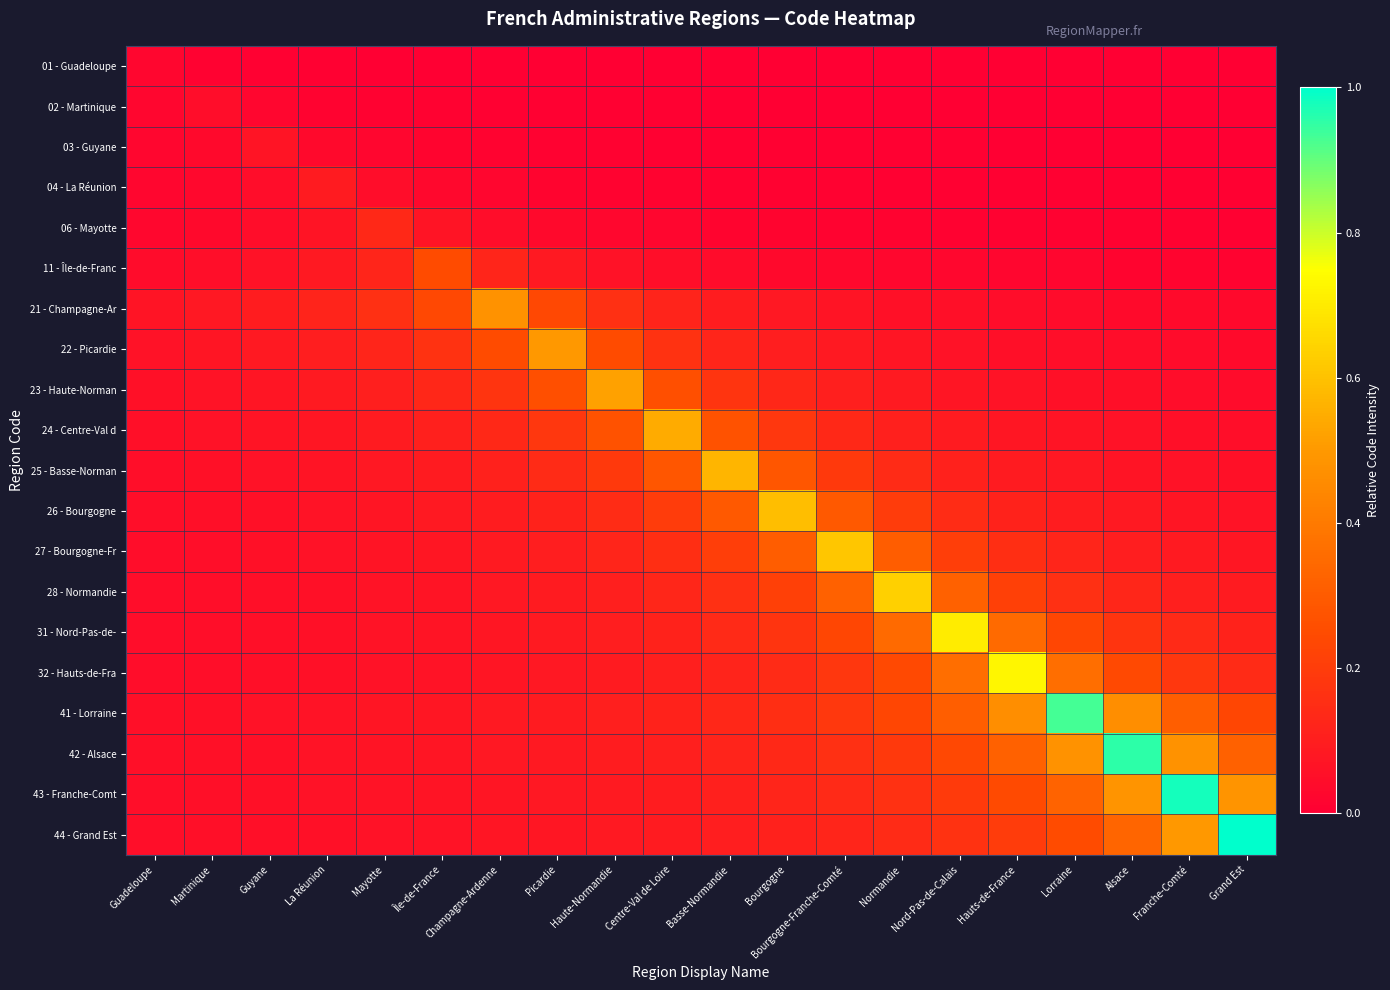

Reading right to left, list all the values displayed in this chart.

01 - Guadeloupe: Grand Est=0.0	Franche-Comté=0.0	Alsace=0.0	Lorraine=0.0	Hauts-de-France=0.0	Nord-Pas-de-Calais=0.0	Normandie=0.0	Bourgogne-Franche-Comté=0.0	Bourgogne=0.0	Basse-Normandie=0.0	Centre-Val de Loire=0.0	Haute-Normandie=0.0	Picardie=0.0	Champagne-Ardenne=0.0	Île-de-France=0.0	Mayotte=0.0	La Réunion=0.0	Guyane=0.0	Martinique=0.0	Guadeloupe=0.0
02 - Martinique: Grand Est=0.0	Franche-Comté=0.0	Alsace=0.0	Lorraine=0.0	Hauts-de-France=0.0	Nord-Pas-de-Calais=0.0	Normandie=0.0	Bourgogne-Franche-Comté=0.0	Bourgogne=0.0	Basse-Normandie=0.0	Centre-Val de Loire=0.0	Haute-Normandie=0.0	Picardie=0.0	Champagne-Ardenne=0.0	Île-de-France=0.0	Mayotte=0.0	La Réunion=0.0	Guyane=0.0	Martinique=0.0	Guadeloupe=0.0
03 - Guyane: Grand Est=0.0	Franche-Comté=0.0	Alsace=0.0	Lorraine=0.0	Hauts-de-France=0.0	Nord-Pas-de-Calais=0.0	Normandie=0.0	Bourgogne-Franche-Comté=0.0	Bourgogne=0.0	Basse-Normandie=0.0	Centre-Val de Loire=0.0	Haute-Normandie=0.0	Picardie=0.0	Champagne-Ardenne=0.0	Île-de-France=0.0	Mayotte=0.0	La Réunion=0.0	Guyane=0.1	Martinique=0.0	Guadeloupe=0.0
04 - La Réunion: Grand Est=0.0	Franche-Comté=0.0	Alsace=0.0	Lorraine=0.0	Hauts-de-France=0.0	Nord-Pas-de-Calais=0.0	Normandie=0.0	Bourgogne-Franche-Comté=0.0	Bourgogne=0.0	Basse-Normandie=0.0	Centre-Val de Loire=0.0	Haute-Normandie=0.0	Picardie=0.0	Champagne-Ardenne=0.0	Île-de-France=0.0	Mayotte=0.0	La Réunion=0.1	Guyane=0.0	Martinique=0.0	Guadeloupe=0.0
06 - Mayotte: Grand Est=0.0	Franche-Comté=0.0	Alsace=0.0	Lorraine=0.0	Hauts-de-France=0.0	Nord-Pas-de-Calais=0.0	Normandie=0.0	Bourgogne-Franche-Comté=0.0	Bourgogne=0.0	Basse-Normandie=0.0	Centre-Val de Loire=0.0	Haute-Normandie=0.0	Picardie=0.0	Champagne-Ardenne=0.0	Île-de-France=0.1	Mayotte=0.1	La Réunion=0.1	Guyane=0.0	Martinique=0.0	Guadeloupe=0.0
11 - Île-de-Franc: Grand Est=0.0	Franche-Comté=0.0	Alsace=0.0	Lorraine=0.0	Hauts-de-France=0.0	Nord-Pas-de-Calais=0.0	Normandie=0.0	Bourgogne-Franche-Comté=0.0	Bourgogne=0.0	Basse-Normandie=0.0	Centre-Val de Loire=0.0	Haute-Normandie=0.1	Picardie=0.1	Champagne-Ardenne=0.1	Île-de-France=0.2	Mayotte=0.1	La Réunion=0.1	Guyane=0.1	Martinique=0.0	Guadeloupe=0.0
21 - Champagne-Ar: Grand Est=0.0	Franche-Comté=0.0	Alsace=0.0	Lorraine=0.0	Hauts-de-France=0.0	Nord-Pas-de-Calais=0.1	Normandie=0.1	Bourgogne-Franche-Comté=0.1	Bourgogne=0.1	Basse-Normandie=0.1	Centre-Val de Loire=0.1	Haute-Normandie=0.2	Picardie=0.2	Champagne-Ardenne=0.5	Île-de-France=0.2	Mayotte=0.2	La Réunion=0.1	Guyane=0.1	Martinique=0.1	Guadeloupe=0.1
22 - Picardie: Grand Est=0.0	Franche-Comté=0.0	Alsace=0.0	Lorraine=0.0	Hauts-de-France=0.1	Nord-Pas-de-Calais=0.1	Normandie=0.1	Bourgogne-Franche-Comté=0.1	Bourgogne=0.1	Basse-Normandie=0.1	Centre-Val de Loire=0.2	Haute-Normandie=0.2	Picardie=0.5	Champagne-Ardenne=0.2	Île-de-France=0.2	Mayotte=0.1	La Réunion=0.1	Guyane=0.1	Martinique=0.1	Guadeloupe=0.1
23 - Haute-Norman: Grand Est=0.0	Franche-Comté=0.0	Alsace=0.1	Lorraine=0.1	Hauts-de-France=0.1	Nord-Pas-de-Calais=0.1	Normandie=0.1	Bourgogne-Franche-Comté=0.1	Bourgogne=0.1	Basse-Normandie=0.2	Centre-Val de Loire=0.3	Haute-Normandie=0.5	Picardie=0.3	Champagne-Ardenne=0.2	Île-de-France=0.1	Mayotte=0.1	La Réunion=0.1	Guyane=0.1	Martinique=0.1	Guadeloupe=0.1
24 - Centre-Val d: Grand Est=0.0	Franche-Comté=0.1	Alsace=0.1	Lorraine=0.1	Hauts-de-France=0.1	Nord-Pas-de-Calais=0.1	Normandie=0.1	Bourgogne-Franche-Comté=0.1	Bourgogne=0.2	Basse-Normandie=0.3	Centre-Val de Loire=0.5	Haute-Normandie=0.3	Picardie=0.2	Champagne-Ardenne=0.1	Île-de-France=0.1	Mayotte=0.1	La Réunion=0.1	Guyane=0.1	Martinique=0.1	Guadeloupe=0.1
25 - Basse-Norman: Grand Est=0.1	Franche-Comté=0.1	Alsace=0.1	Lorraine=0.1	Hauts-de-France=0.1	Nord-Pas-de-Calais=0.1	Normandie=0.1	Bourgogne-Franche-Comté=0.2	Bourgogne=0.3	Basse-Normandie=0.6	Centre-Val de Loire=0.3	Haute-Normandie=0.2	Picardie=0.1	Champagne-Ardenne=0.1	Île-de-France=0.1	Mayotte=0.1	La Réunion=0.1	Guyane=0.1	Martinique=0.1	Guadeloupe=0.1
26 - Bourgogne: Grand Est=0.1	Franche-Comté=0.1	Alsace=0.1	Lorraine=0.1	Hauts-de-France=0.1	Nord-Pas-de-Calais=0.1	Normandie=0.2	Bourgogne-Franche-Comté=0.3	Bourgogne=0.6	Basse-Normandie=0.3	Centre-Val de Loire=0.2	Haute-Normandie=0.1	Picardie=0.1	Champagne-Ardenne=0.1	Île-de-France=0.1	Mayotte=0.1	La Réunion=0.1	Guyane=0.1	Martinique=0.1	Guadeloupe=0.0
27 - Bourgogne-Fr: Grand Est=0.1	Franche-Comté=0.1	Alsace=0.1	Lorraine=0.1	Hauts-de-France=0.2	Nord-Pas-de-Calais=0.2	Normandie=0.3	Bourgogne-Franche-Comté=0.6	Bourgogne=0.3	Basse-Normandie=0.2	Centre-Val de Loire=0.2	Haute-Normandie=0.1	Picardie=0.1	Champagne-Ardenne=0.1	Île-de-France=0.1	Mayotte=0.1	La Réunion=0.1	Guyane=0.1	Martinique=0.1	Guadeloupe=0.0
28 - Normandie: Grand Est=0.1	Franche-Comté=0.1	Alsace=0.1	Lorraine=0.2	Hauts-de-France=0.2	Nord-Pas-de-Calais=0.3	Normandie=0.6	Bourgogne-Franche-Comté=0.3	Bourgogne=0.2	Basse-Normandie=0.2	Centre-Val de Loire=0.1	Haute-Normandie=0.1	Picardie=0.1	Champagne-Ardenne=0.1	Île-de-France=0.1	Mayotte=0.1	La Réunion=0.1	Guyane=0.1	Martinique=0.0	Guadeloupe=0.0
31 - Nord-Pas-de-: Grand Est=0.1	Franche-Comté=0.1	Alsace=0.2	Lorraine=0.2	Hauts-de-France=0.4	Nord-Pas-de-Calais=0.7	Normandie=0.4	Bourgogne-Franche-Comté=0.2	Bourgogne=0.2	Basse-Normandie=0.1	Centre-Val de Loire=0.1	Haute-Normandie=0.1	Picardie=0.1	Champagne-Ardenne=0.1	Île-de-France=0.1	Mayotte=0.1	La Réunion=0.1	Guyane=0.1	Martinique=0.0	Guadeloupe=0.0
32 - Hauts-de-Fra: Grand Est=0.1	Franche-Comté=0.2	Alsace=0.2	Lorraine=0.4	Hauts-de-France=0.7	Nord-Pas-de-Calais=0.4	Normandie=0.2	Bourgogne-Franche-Comté=0.2	Bourgogne=0.1	Basse-Normandie=0.1	Centre-Val de Loire=0.1	Haute-Normandie=0.1	Picardie=0.1	Champagne-Ardenne=0.1	Île-de-France=0.1	Mayotte=0.1	La Réunion=0.1	Guyane=0.1	Martinique=0.0	Guadeloupe=0.0
41 - Lorraine: Grand Est=0.2	Franche-Comté=0.3	Alsace=0.5	Lorraine=0.9	Hauts-de-France=0.5	Nord-Pas-de-Calais=0.3	Normandie=0.2	Bourgogne-Franche-Comté=0.2	Bourgogne=0.2	Basse-Normandie=0.1	Centre-Val de Loire=0.1	Haute-Normandie=0.1	Picardie=0.1	Champagne-Ardenne=0.1	Île-de-France=0.1	Mayotte=0.1	La Réunion=0.1	Guyane=0.1	Martinique=0.1	Guadeloupe=0.1
42 - Alsace: Grand Est=0.3	Franche-Comté=0.5	Alsace=1.0	Lorraine=0.5	Hauts-de-France=0.3	Nord-Pas-de-Calais=0.2	Normandie=0.2	Bourgogne-Franche-Comté=0.2	Bourgogne=0.1	Basse-Normandie=0.1	Centre-Val de Loire=0.1	Haute-Normandie=0.1	Picardie=0.1	Champagne-Ardenne=0.1	Île-de-France=0.1	Mayotte=0.1	La Réunion=0.1	Guyane=0.1	Martinique=0.1	Guadeloupe=0.1
43 - Franche-Comt: Grand Est=0.5	Franche-Comté=1.0	Alsace=0.5	Lorraine=0.3	Hauts-de-France=0.2	Nord-Pas-de-Calais=0.2	Normandie=0.2	Bourgogne-Franche-Comté=0.1	Bourgogne=0.1	Basse-Normandie=0.1	Centre-Val de Loire=0.1	Haute-Normandie=0.1	Picardie=0.1	Champagne-Ardenne=0.1	Île-de-France=0.1	Mayotte=0.1	La Réunion=0.1	Guyane=0.1	Martinique=0.1	Guadeloupe=0.1
44 - Grand Est: Grand Est=1.0	Franche-Comté=0.5	Alsace=0.3	Lorraine=0.2	Hauts-de-France=0.2	Nord-Pas-de-Calais=0.2	Normandie=0.1	Bourgogne-Franche-Comté=0.1	Bourgogne=0.1	Basse-Normandie=0.1	Centre-Val de Loire=0.1	Haute-Normandie=0.1	Picardie=0.1	Champagne-Ardenne=0.1	Île-de-France=0.1	Mayotte=0.1	La Réunion=0.1	Guyane=0.1	Martinique=0.1	Guadeloupe=0.0